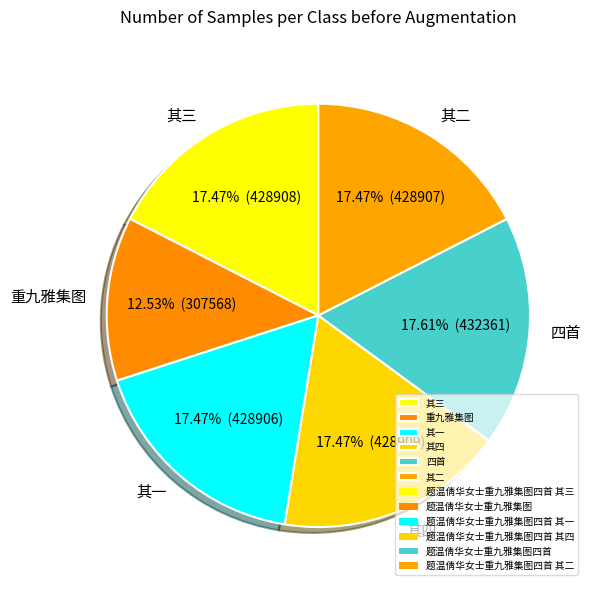

Between 重九雅集图 and 其三, which is larger?

其三